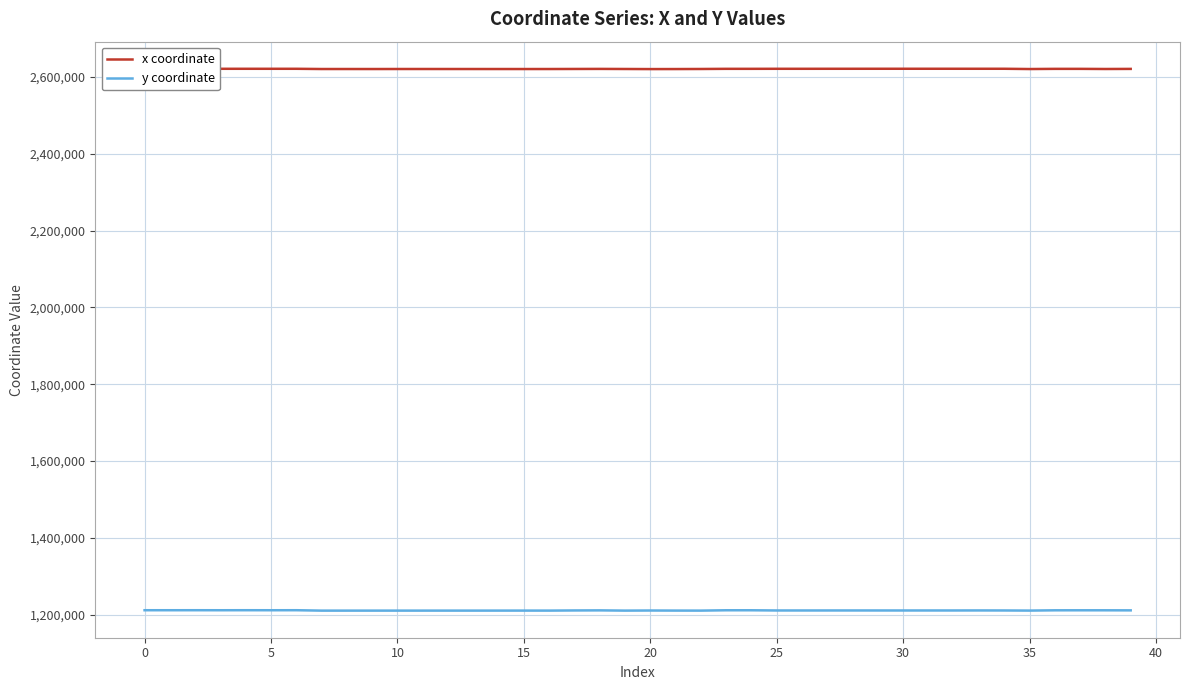

What are all the series names shown in the legend?

x coordinate, y coordinate